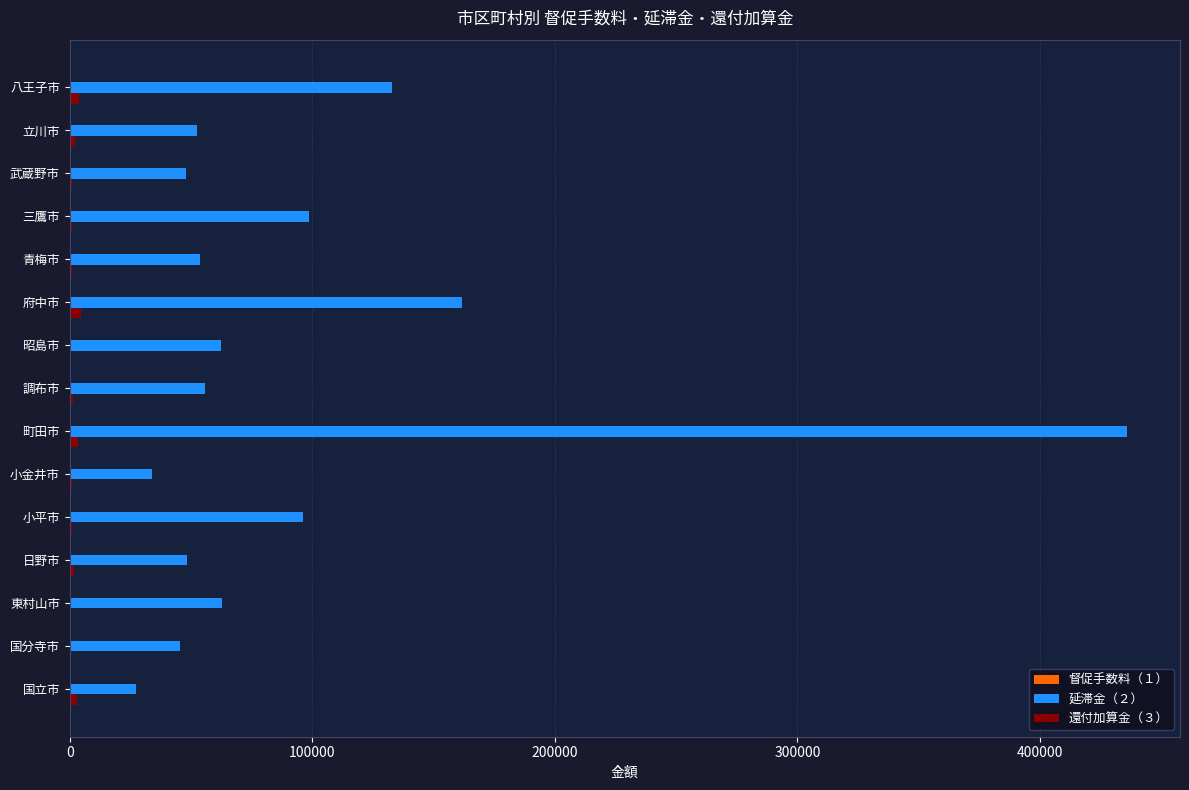

At which label does 延滞金（２） reach its peak?

町田市